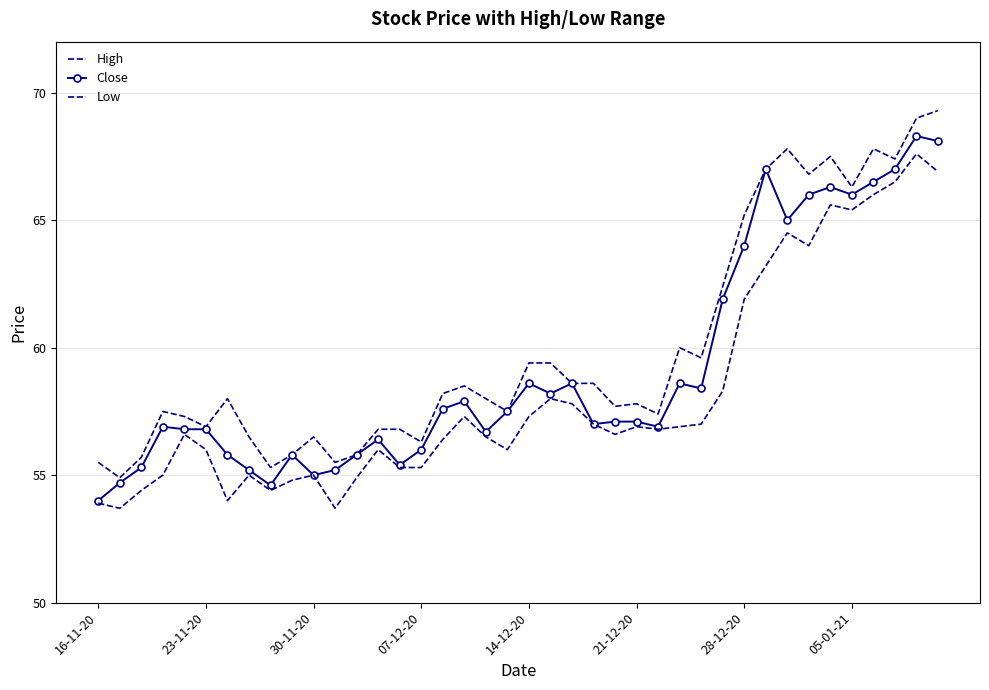

What is the highest value of the Close series?

68.3